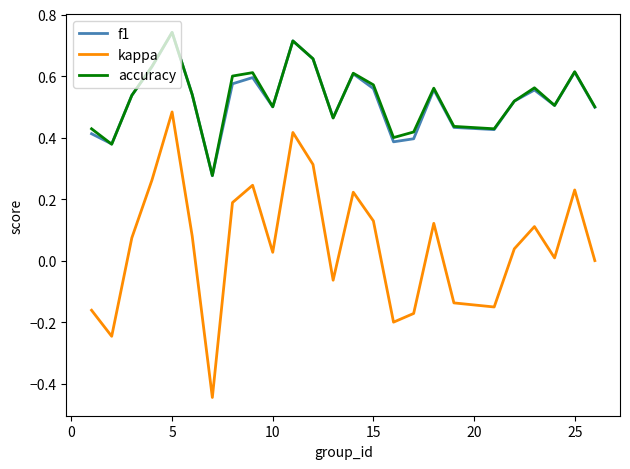

Which series has the widest spread of values?

kappa